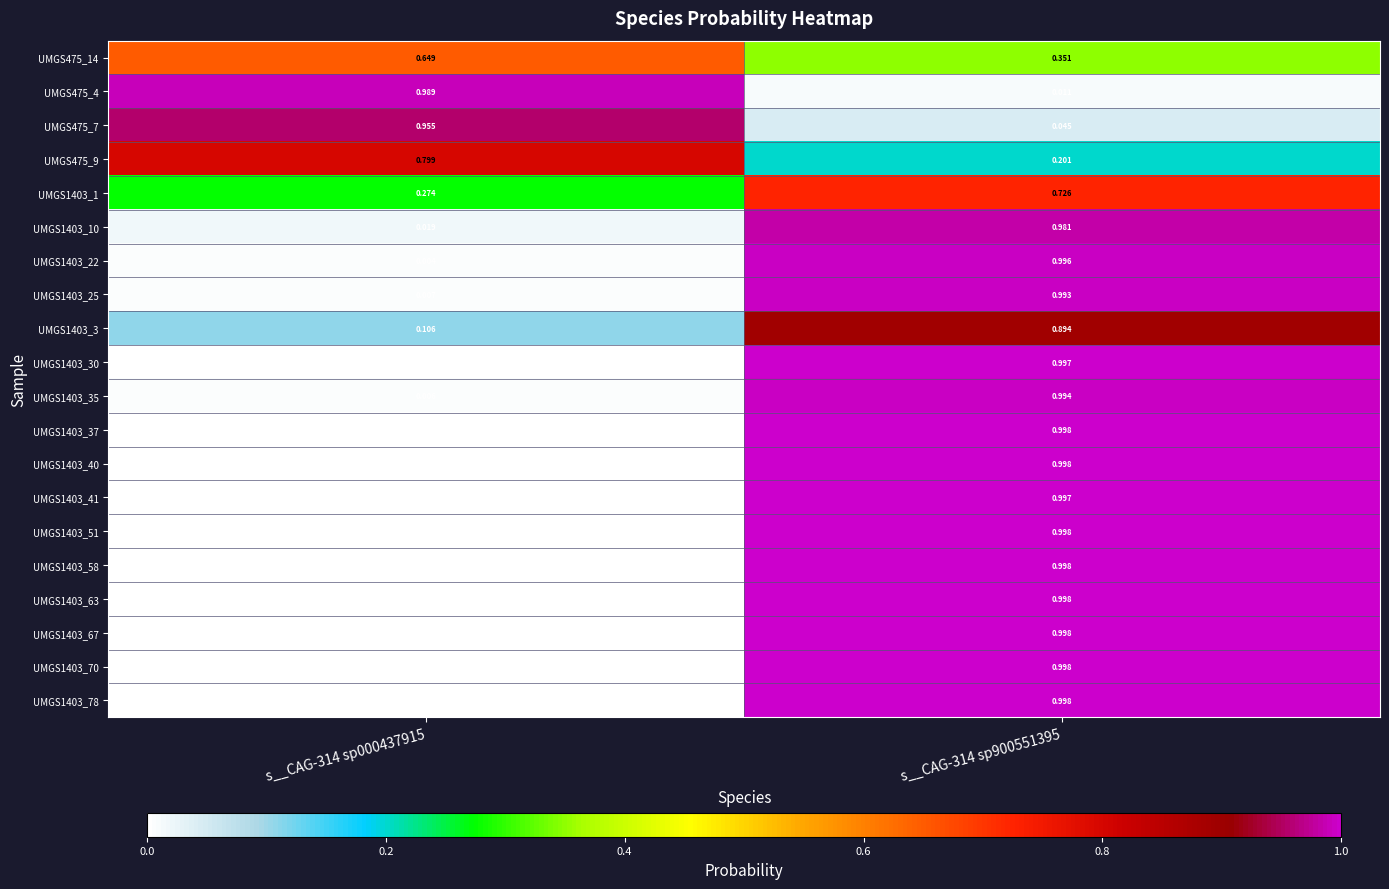

Is the value of UMGS1403_67 at s__CAG-314 sp000437915 greater than the value of UMGS475_9 at s__CAG-314 sp000437915?

No